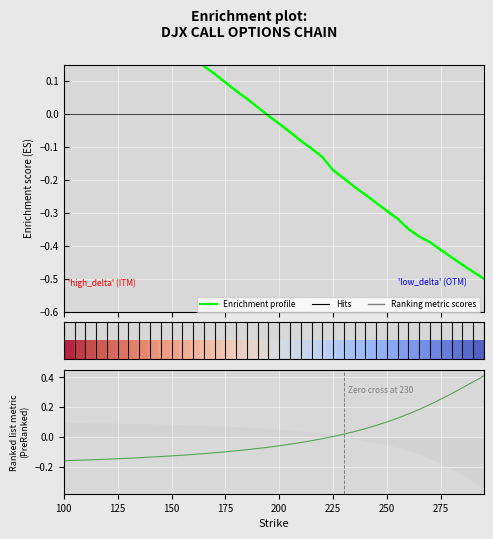

How many lines are shown in the chart?

2